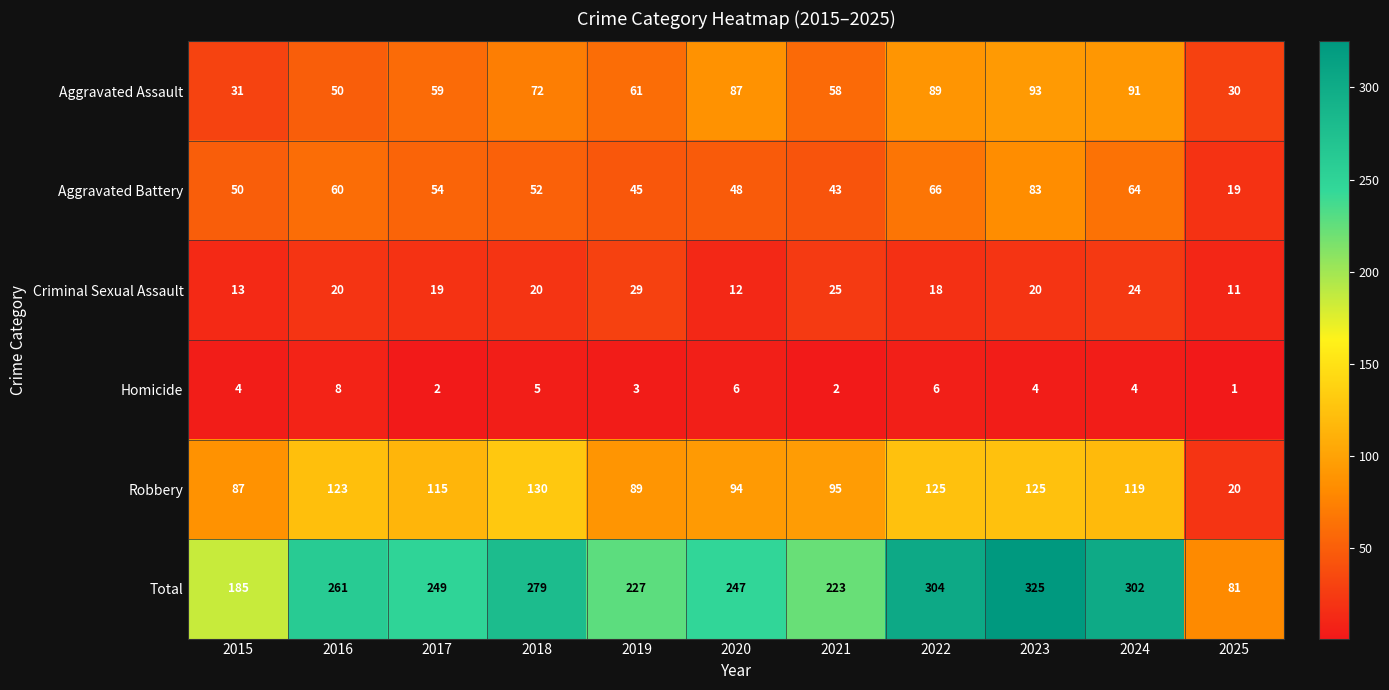

Is it true that Total equals 102 at 2021?

False